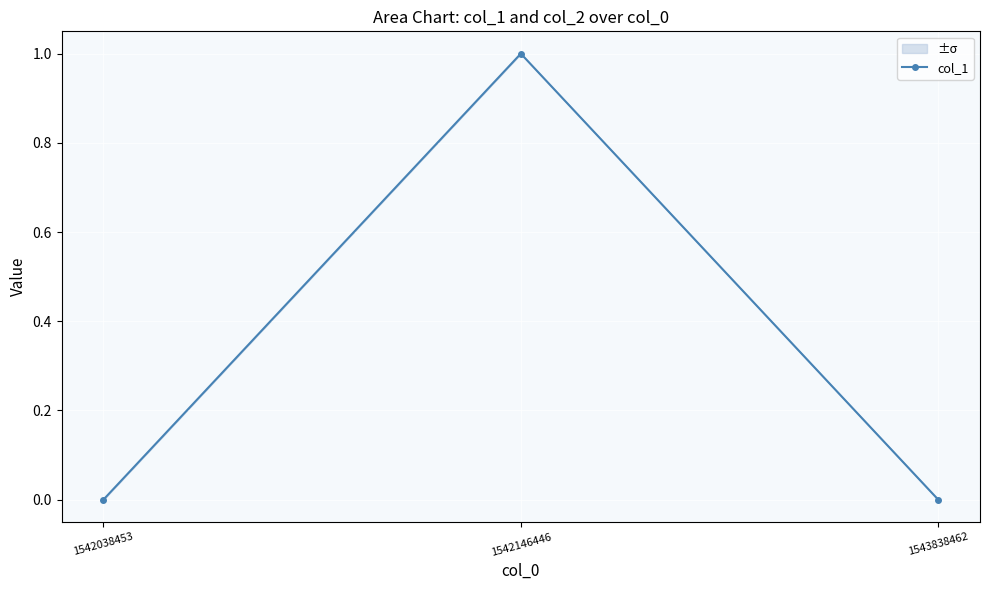

Is it true that the value at 1542038453 is 0?

True